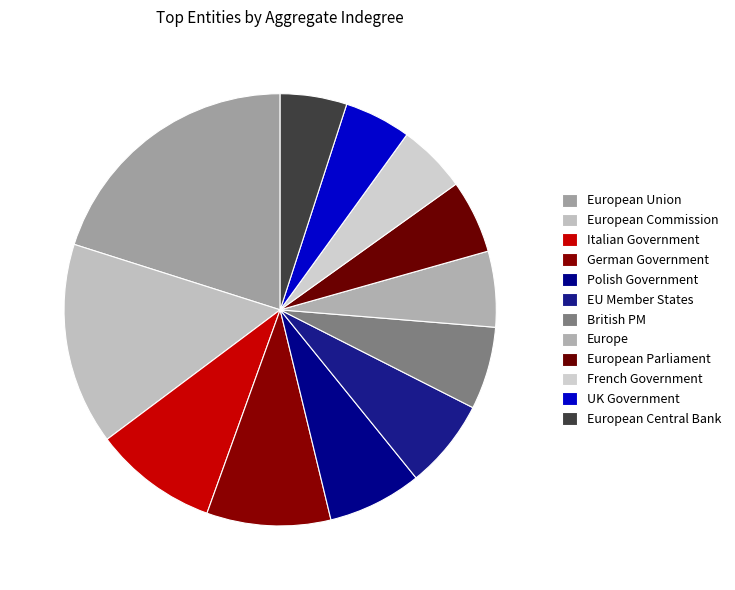

Count the number of slices in the pie.

12